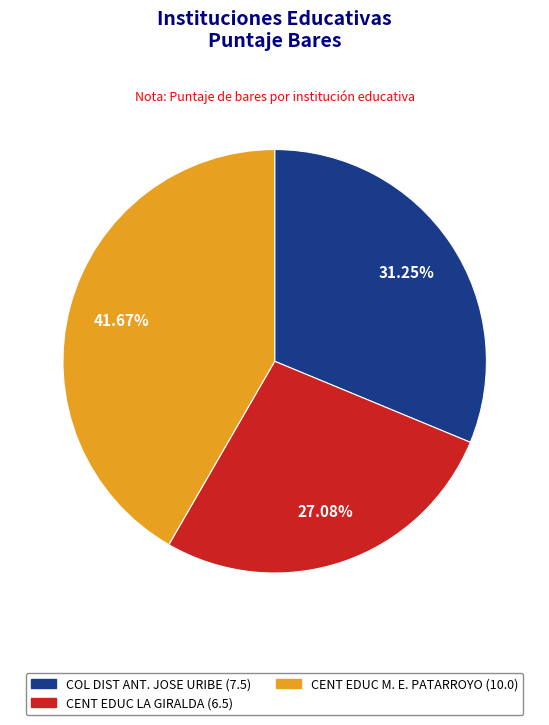

Is there any slice that represents more than half of the pie?

No